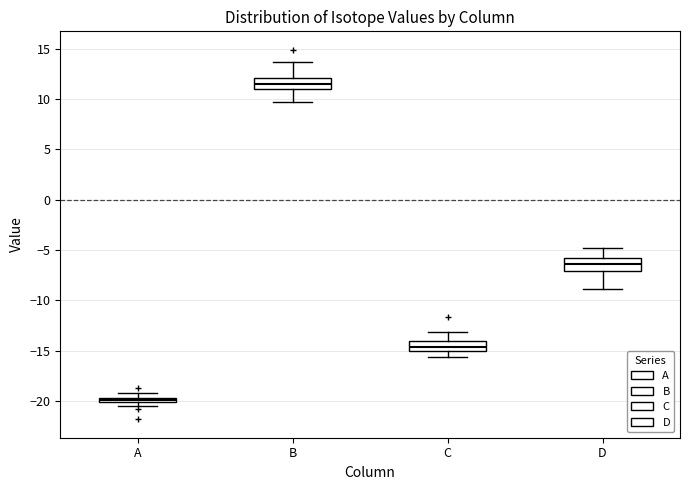

Which box's median line is the lowest?

A